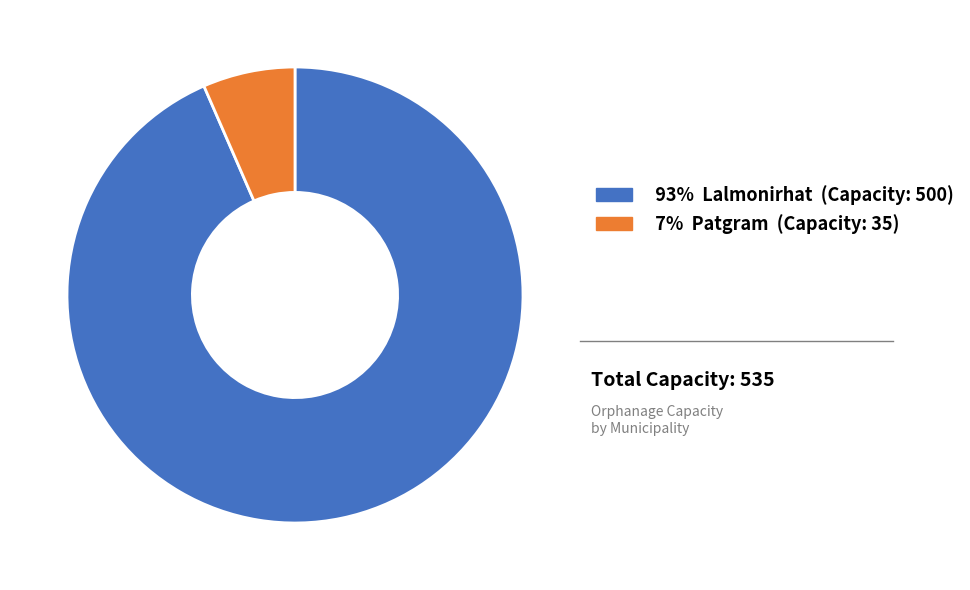

Is there a majority slice in this chart?

Yes